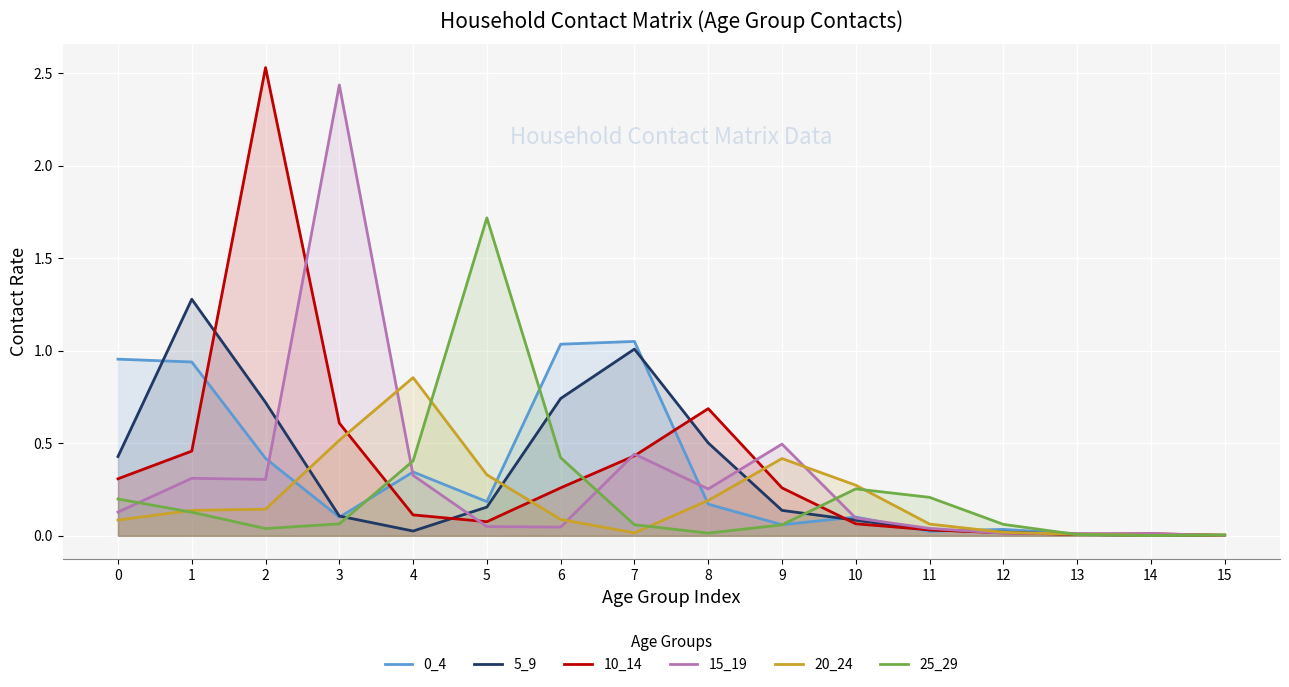

List the series in order of their peak value, lowest first.

20_24, 0_4, 5_9, 25_29, 15_19, 10_14